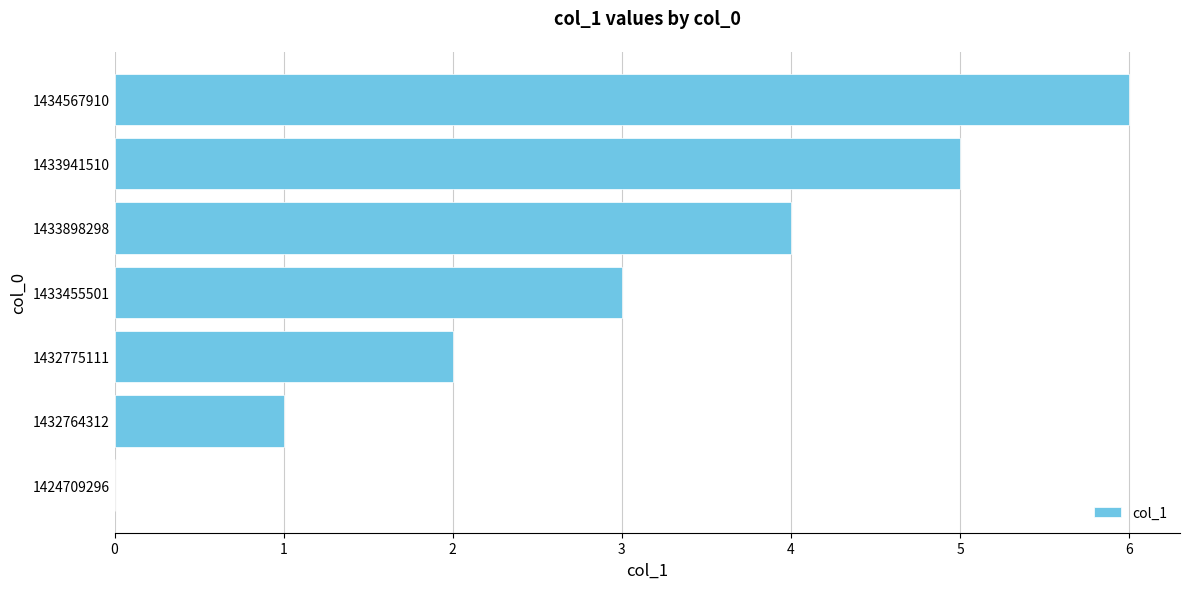

What is the change in value from 1432764312 to 1433898298?

+3